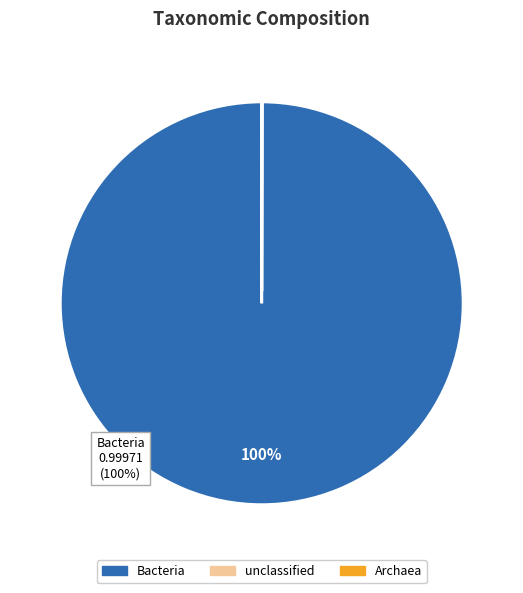

What is the largest slice in the pie chart?

Bacteria